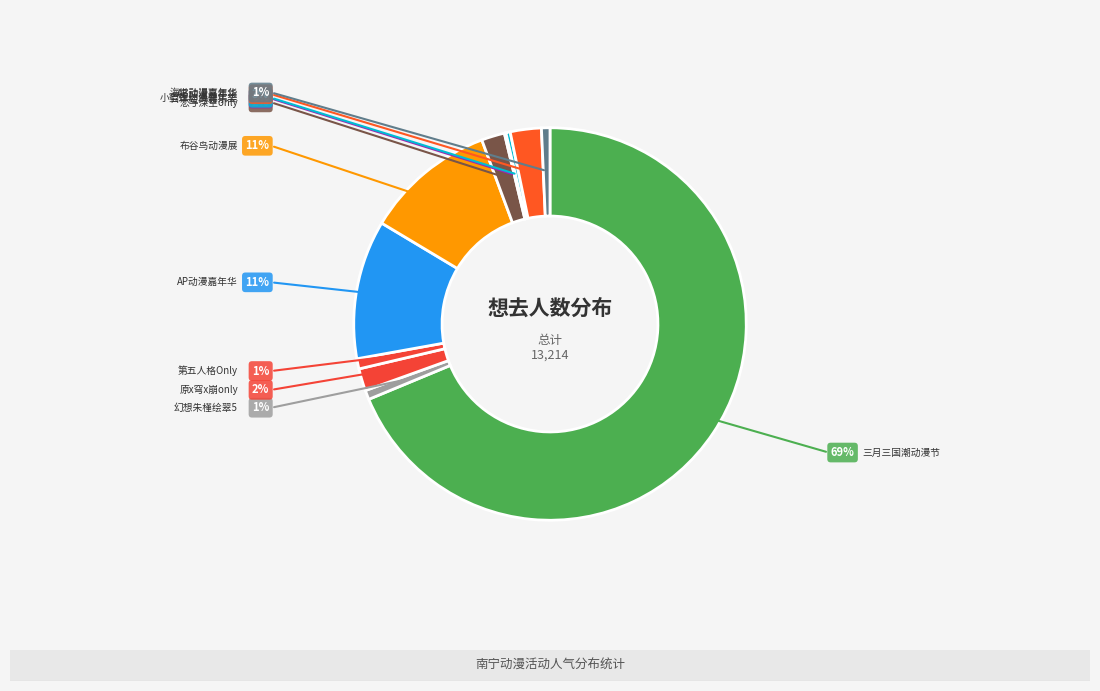

What is the largest slice in the pie chart?

南宁·2024三月三国潮动漫节（良牙春典）